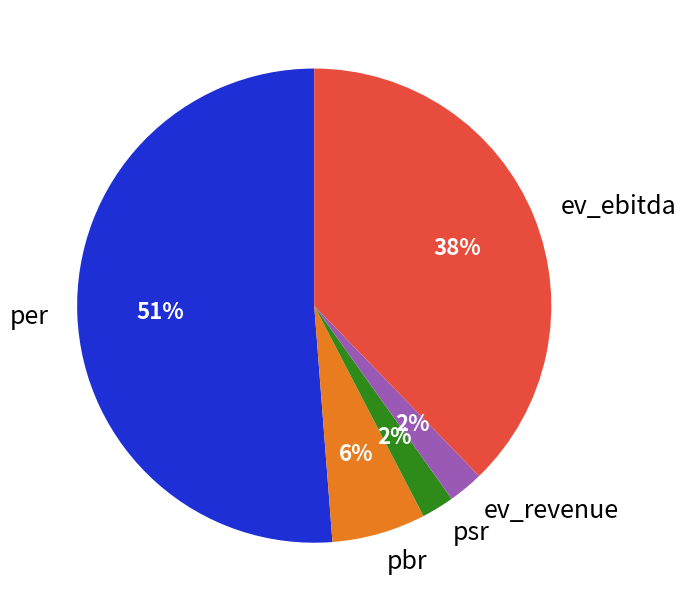

Between pbr and ev_ebitda, which is larger?

ev_ebitda